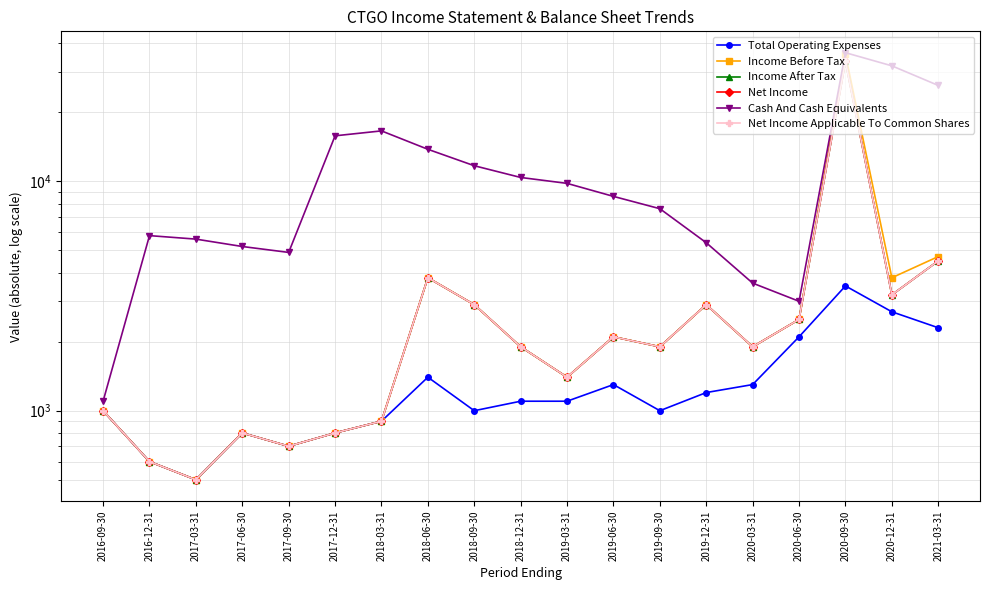

List the labels in order of Income After Tax value, largest first.

2020-09-30, 2021-03-31, 2018-06-30, 2020-12-31, 2018-09-30, 2019-12-31, 2020-06-30, 2019-06-30, 2018-12-31, 2019-09-30, 2020-03-31, 2019-03-31, 2016-09-30, 2018-03-31, 2017-06-30, 2017-12-31, 2017-09-30, 2016-12-31, 2017-03-31